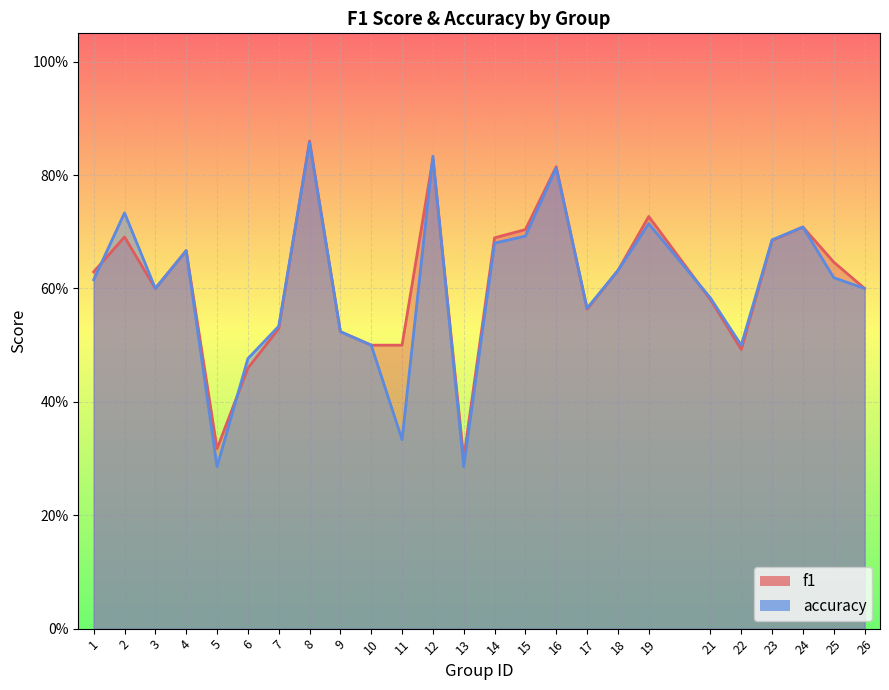

Which series has the largest total across all categories?

f1